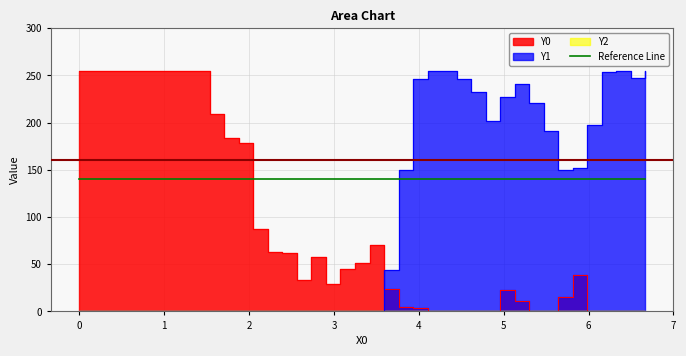

What is the difference between the highest and lowest values at 3.58974?

20.1